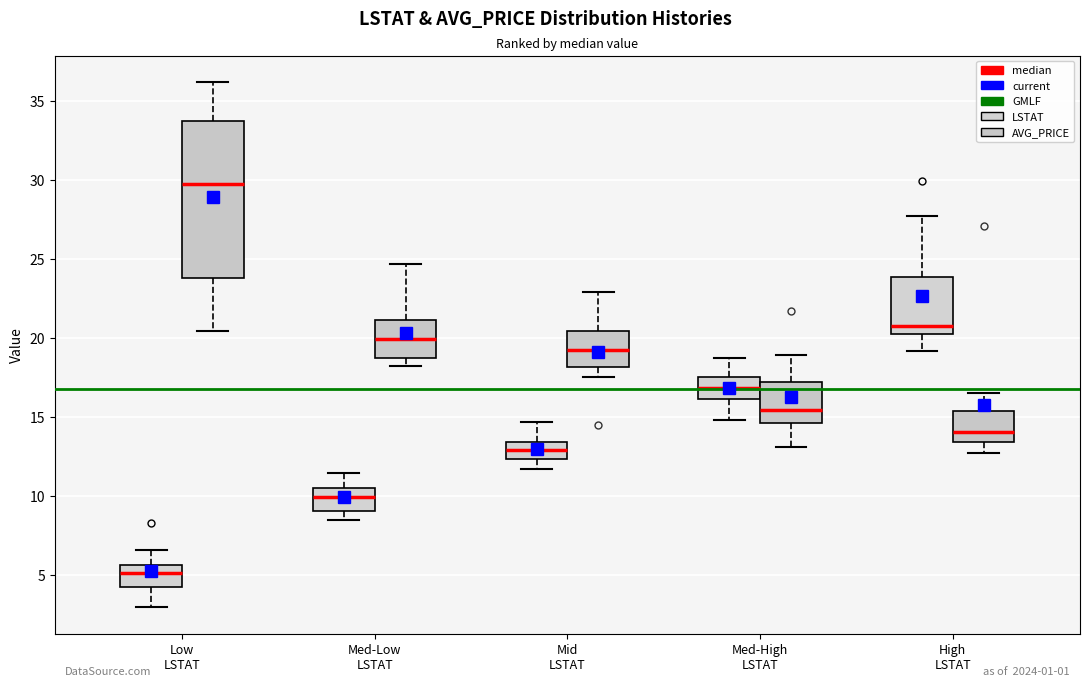

Which box is the tallest, from its lower edge to its upper edge?

Low LSTAT (AVG_PRICE)